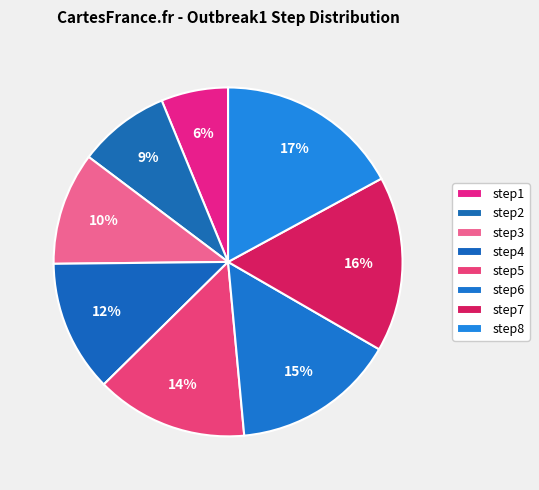

Is step7 the majority of the pie?

No